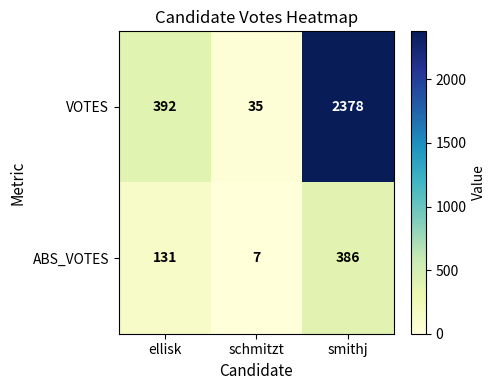

Which series changed the most between ellisk and schmitzt?

VOTES